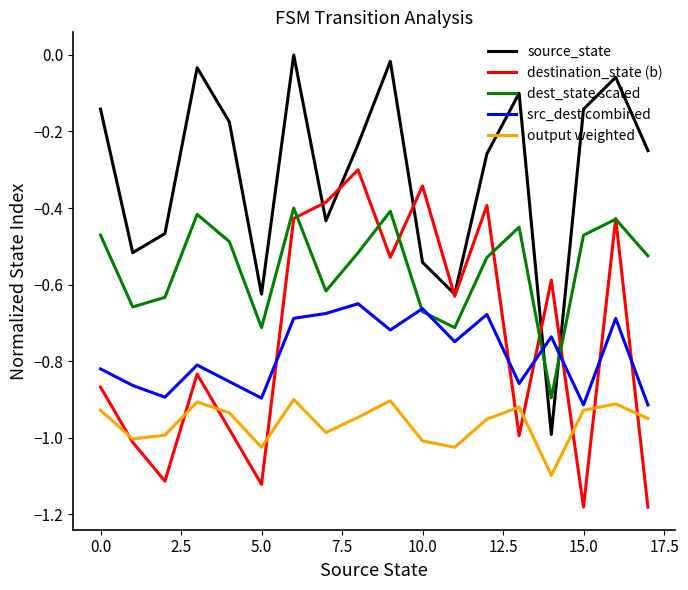

How many times do source_state and src_dest combined cross each other?

2